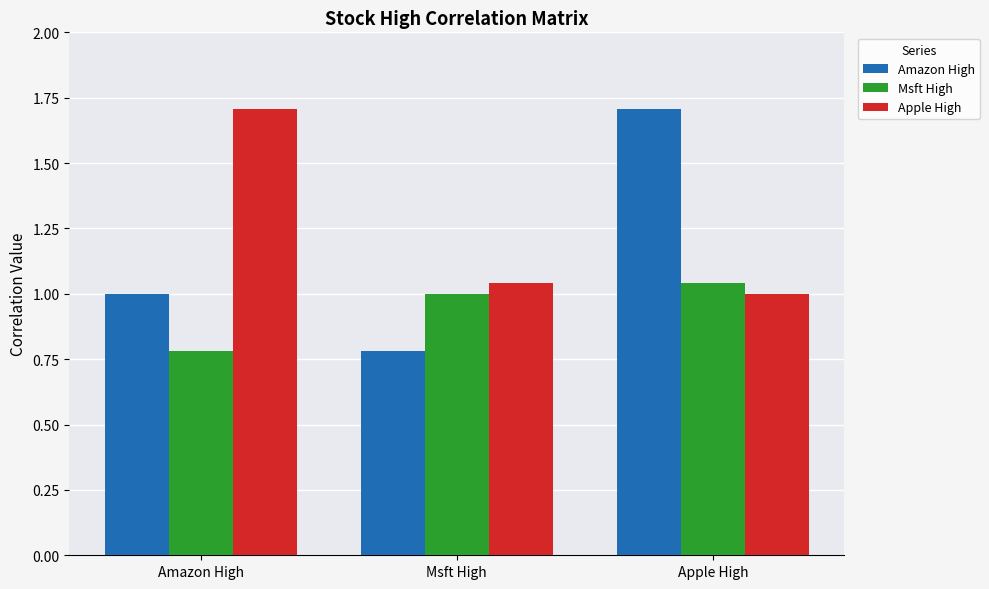

How many data points in Apple High are above 1?

2